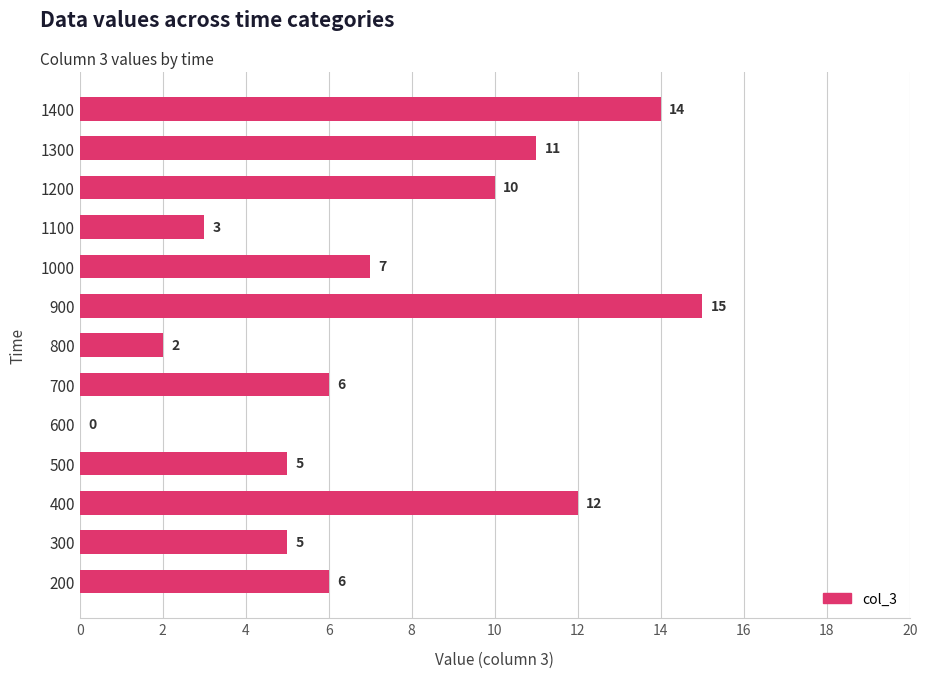

Approximately how many times larger is the value at 700 compared to 1000?

0.9